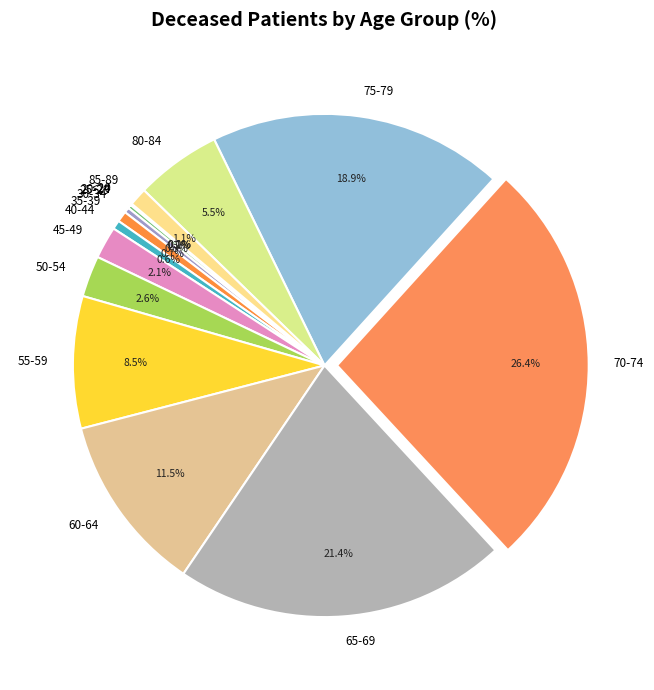

Count the number of slices in the pie.

15